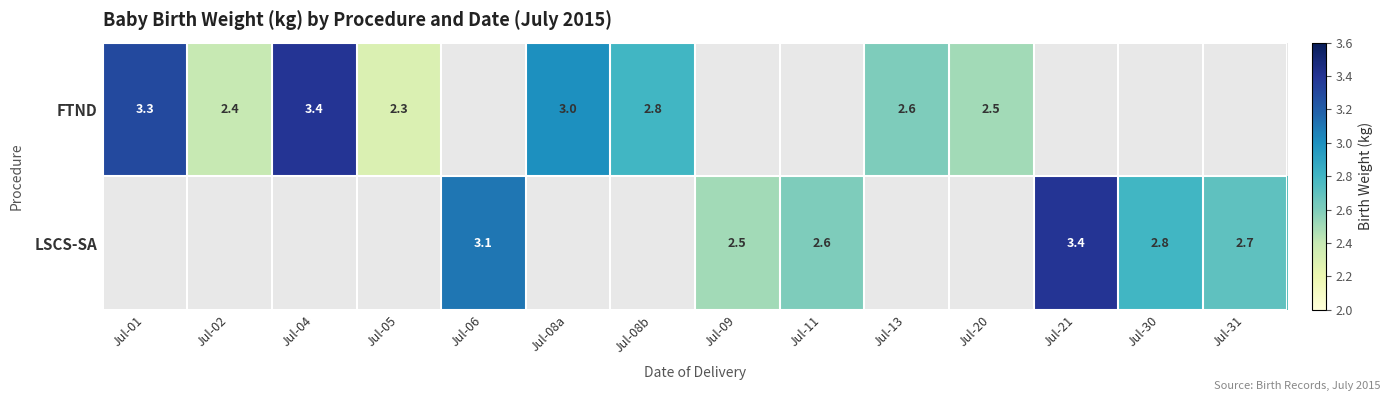

The LSCS-SA series shows 5.3 at Jul-06. True or false?

False